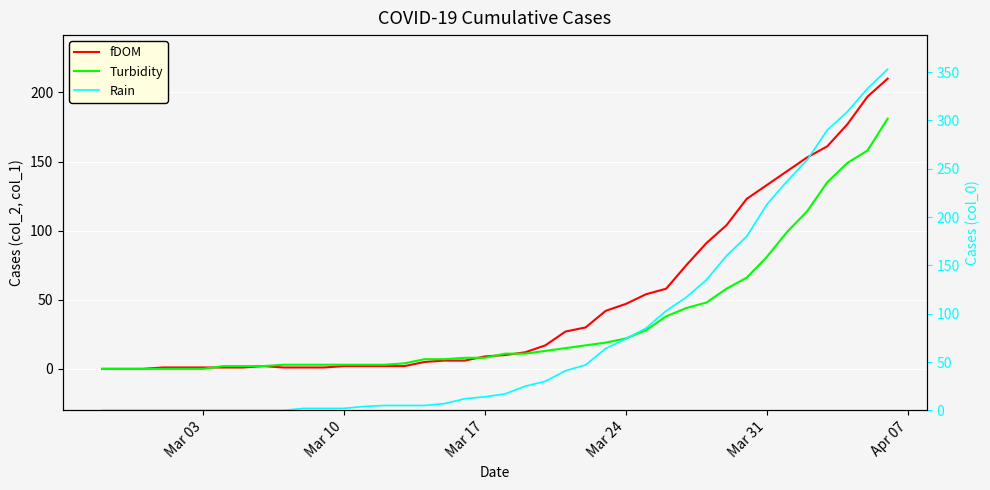

What is the value of the Rain point at the 33rd from the left?

180